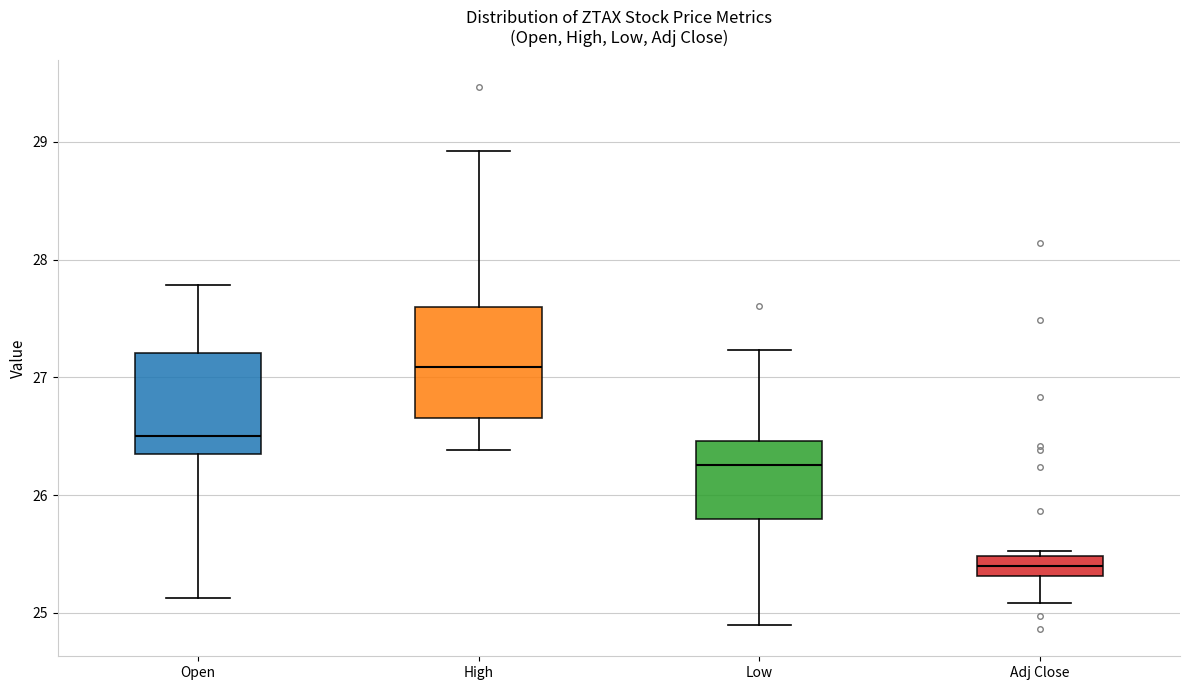

Where is the upper edge of the box for Low on the y-axis? The values are not printed on the chart, so give them approximately, as read against the axis.

26.5